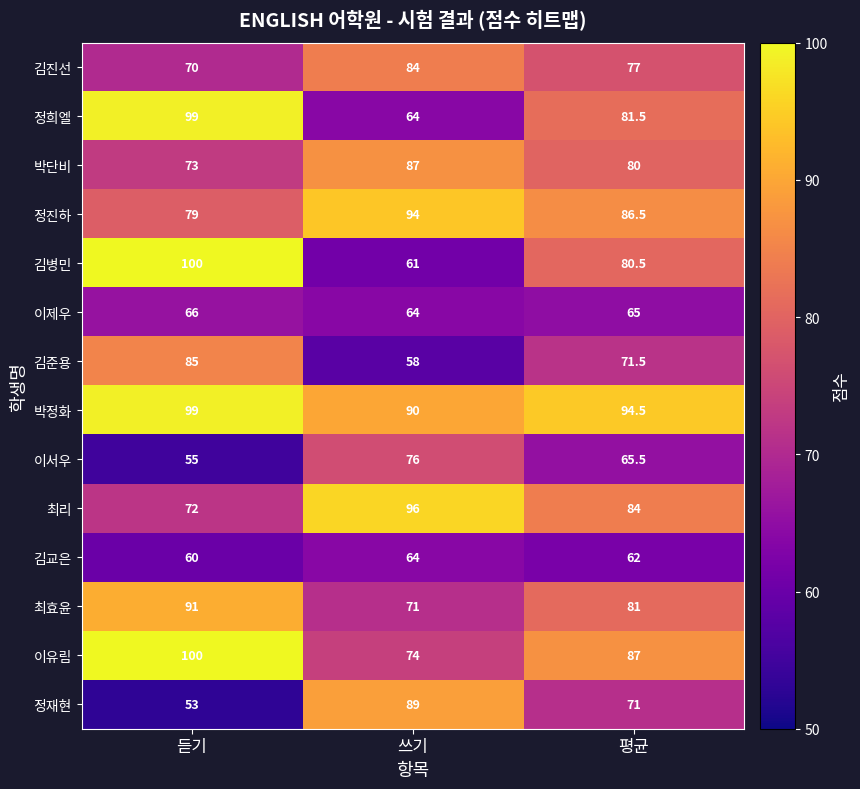

How many 김교은 values are between 60 and 64?

3